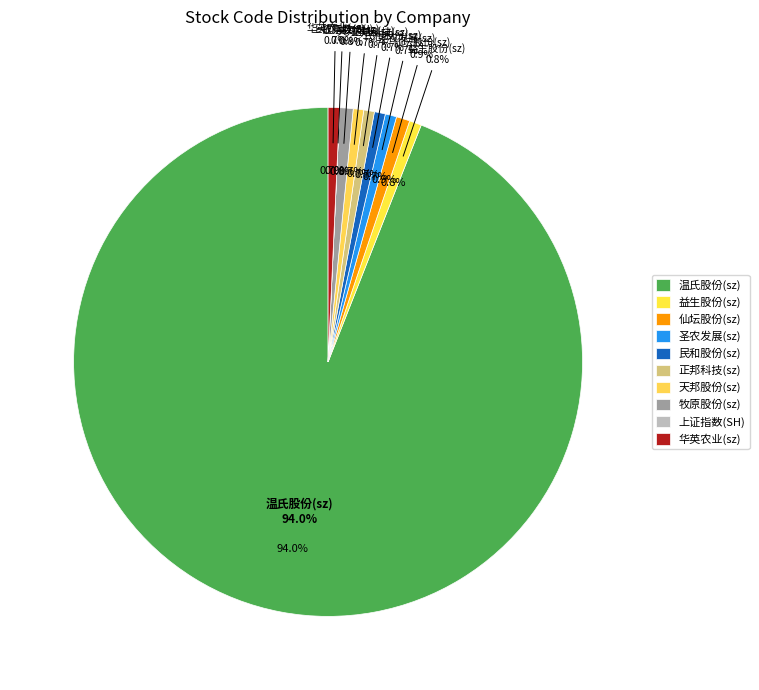

How many slices are in this pie chart?

10